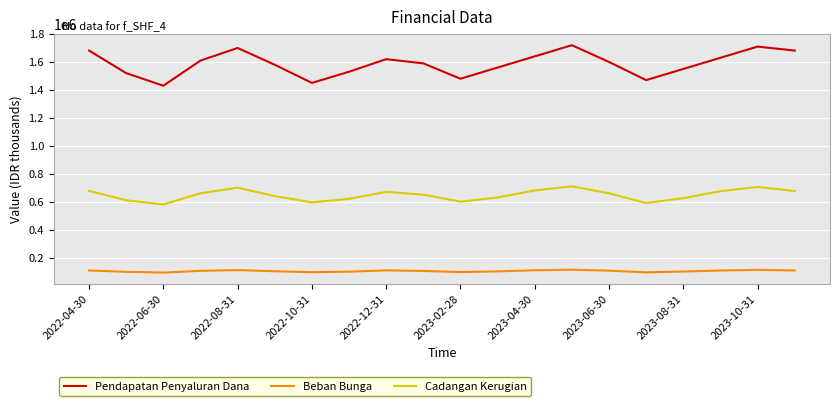

At how many categories does at least one series exceed 1395105?

20